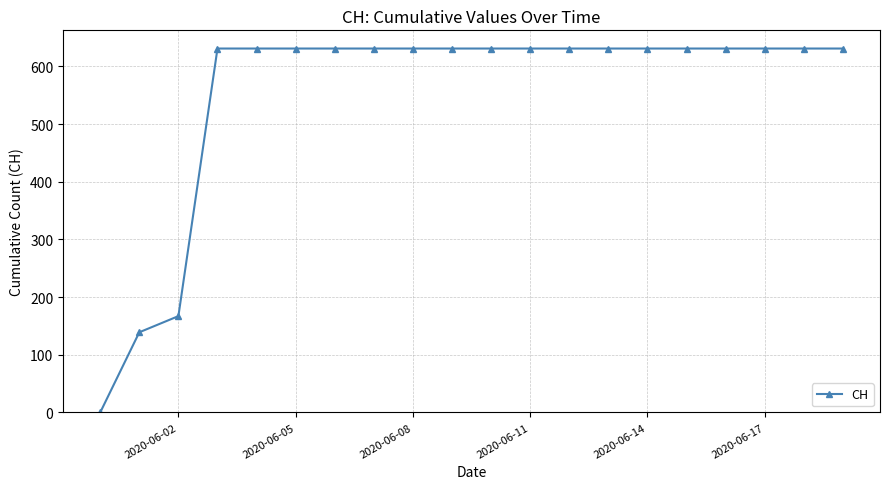

What is the value of the 11th point from the left?

631